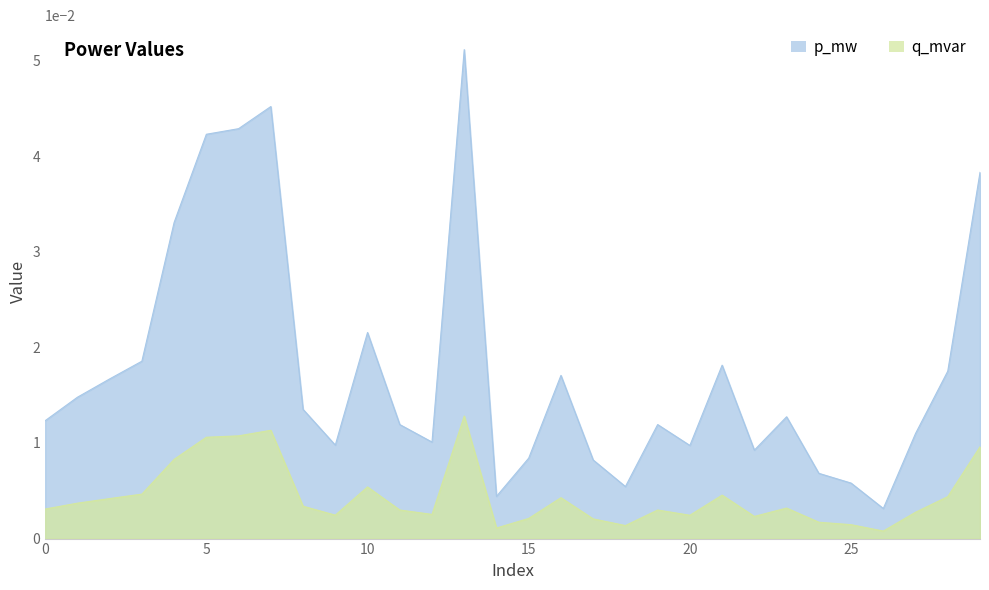

At which label is q_mvar closest to 0?

26